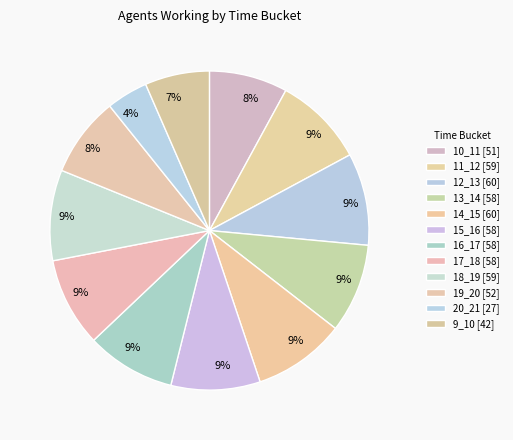

Which category has the smallest portion of the pie?

20_21